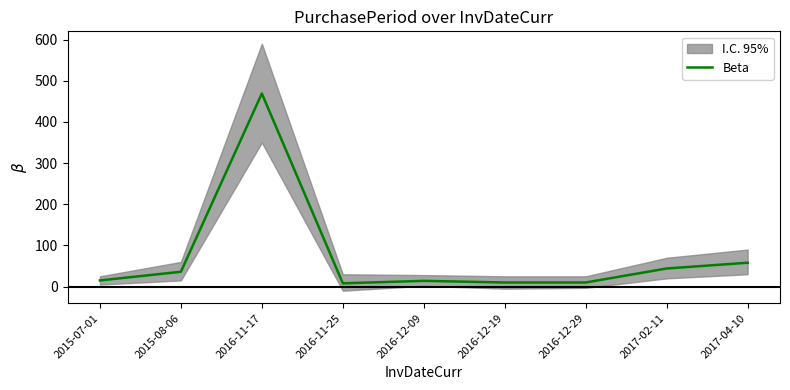

At which category does the data reach its first local valley?

2016-11-25